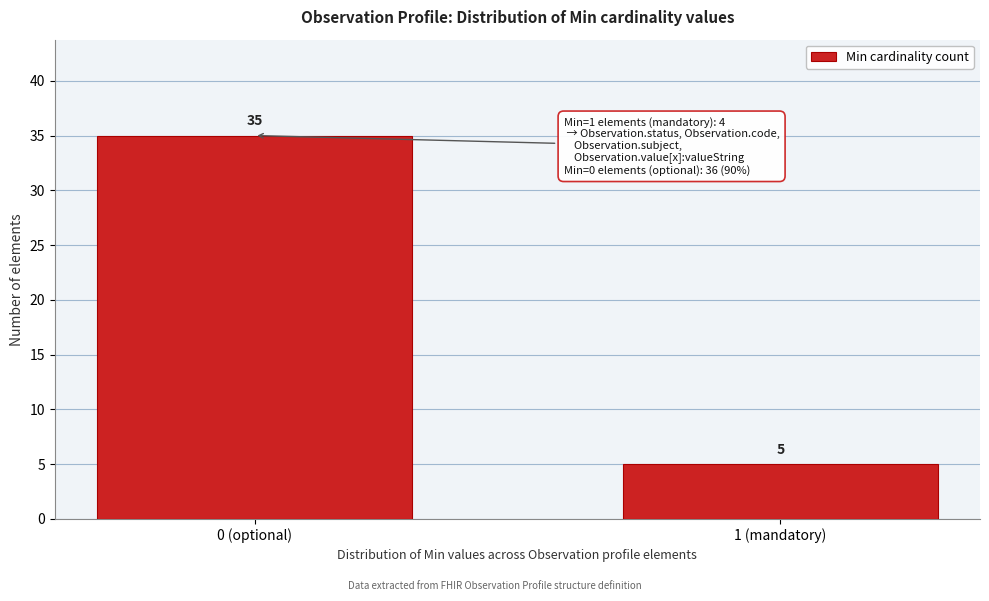

Reading left to right, list all the values displayed in this chart.

0 (optional)=35	1 (mandatory)=5